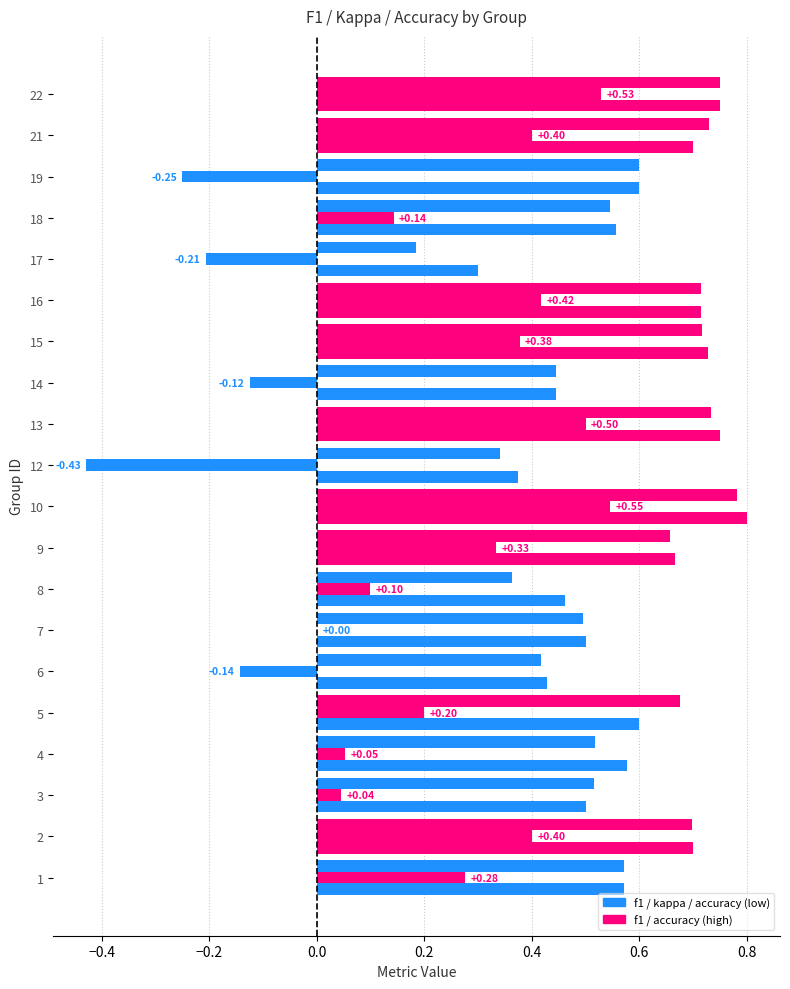

At which label does f1 reach its peak?

10